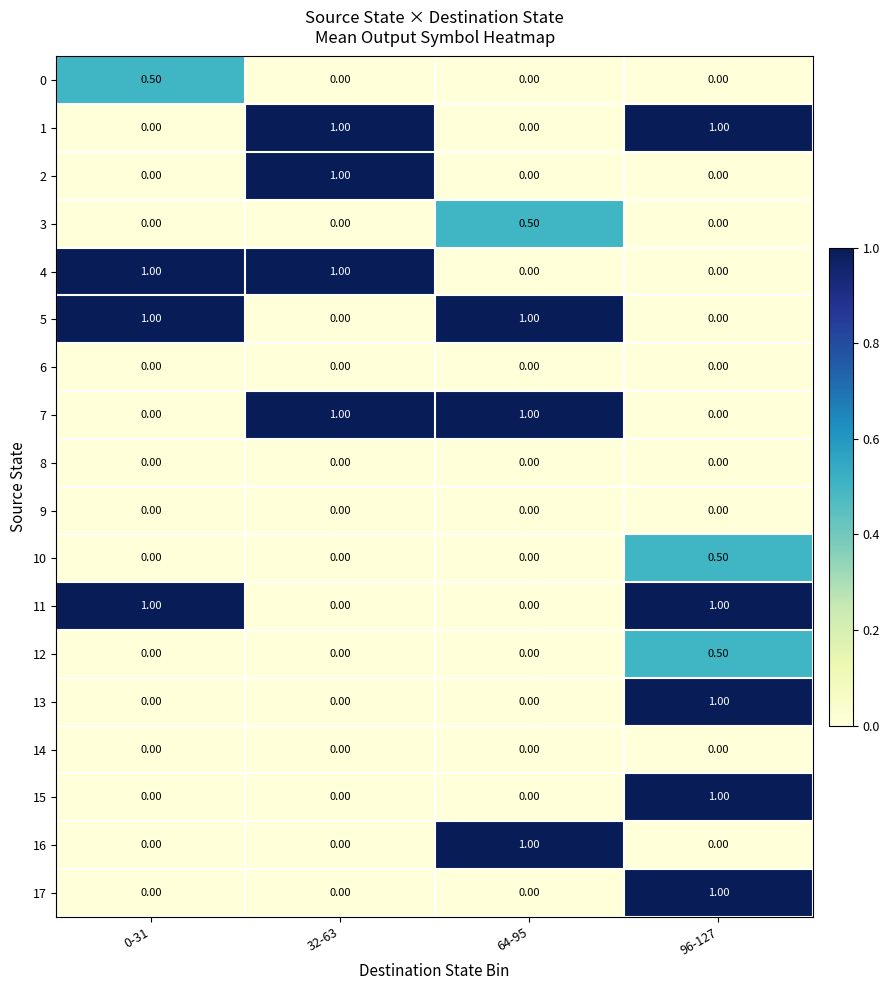

What is the sum of all 12 values?

0.5